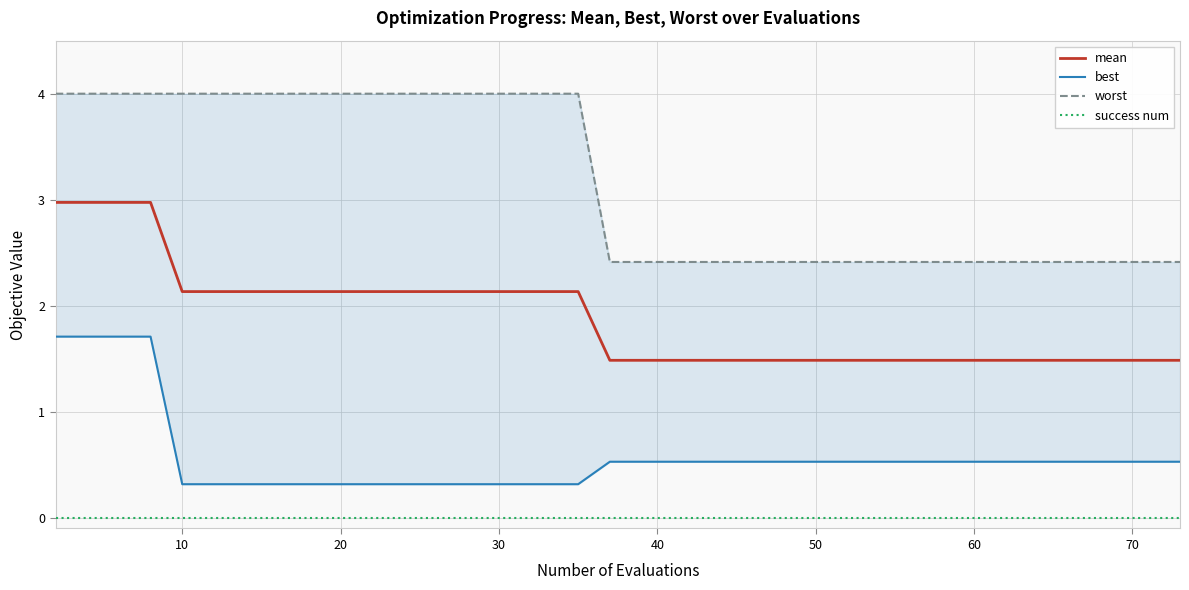

The mean series shows 2.2 at 60. True or false?

False